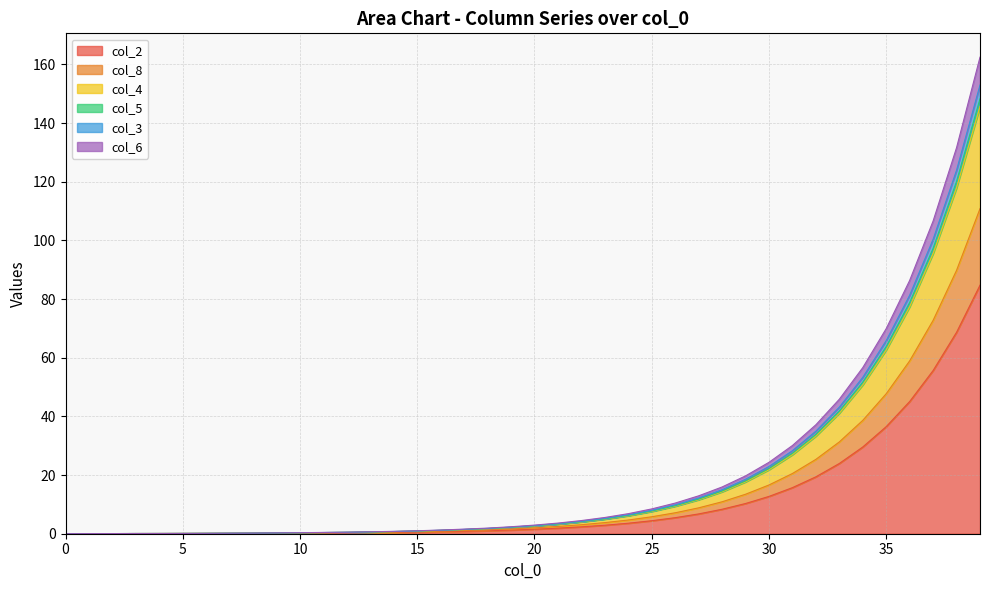

What is the value of the col_3 point at the 15th from the left?

0.7